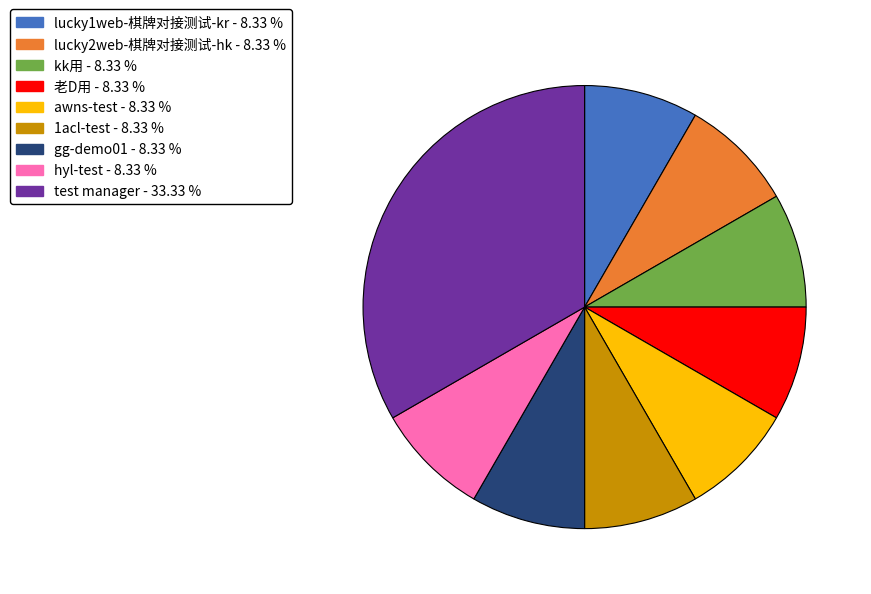

Is there a majority slice in this chart?

No